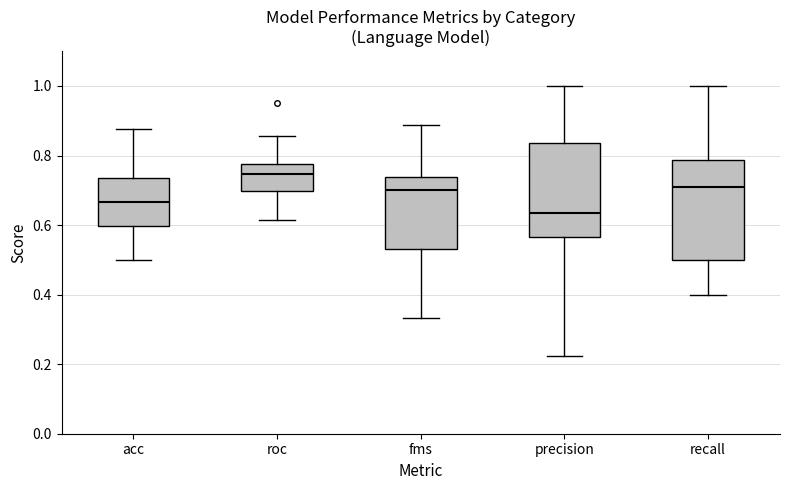

Which box has the lowest median line?

precision